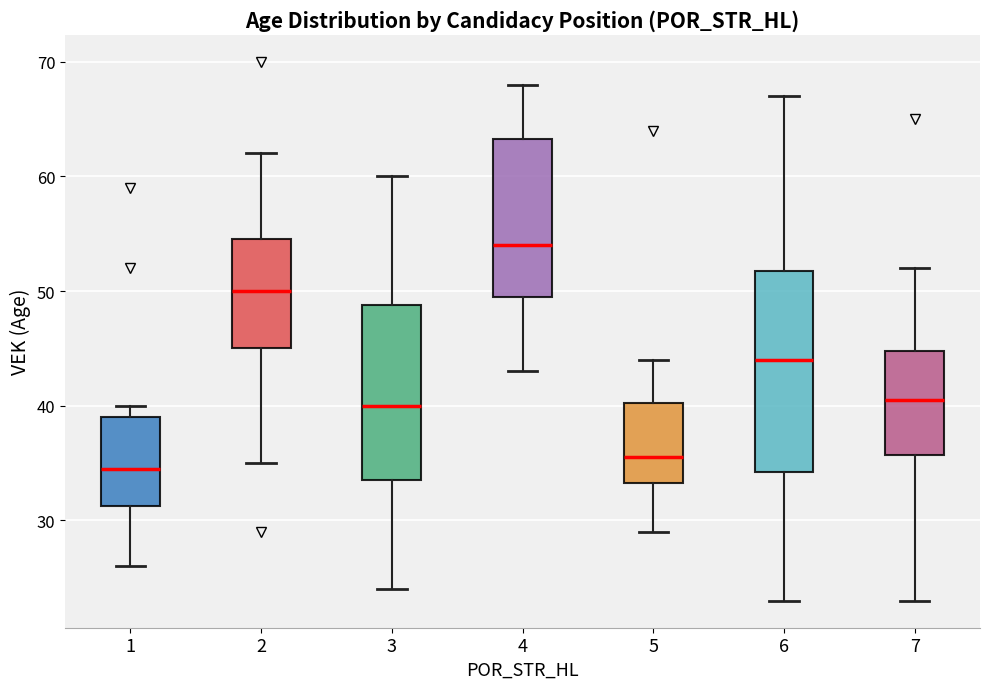

Which box has the lowest median line?

1